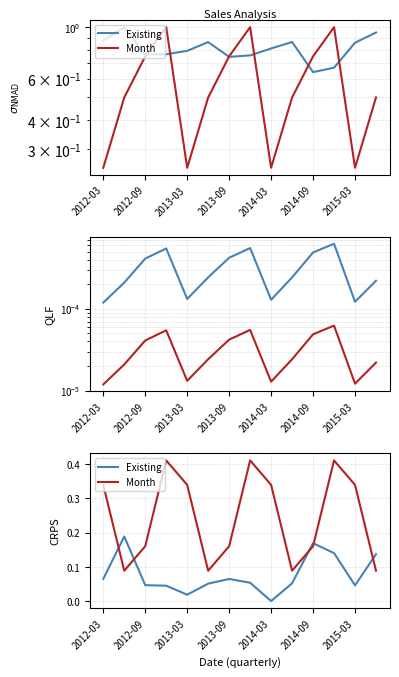

What is the sum of all Existing values?

1.1